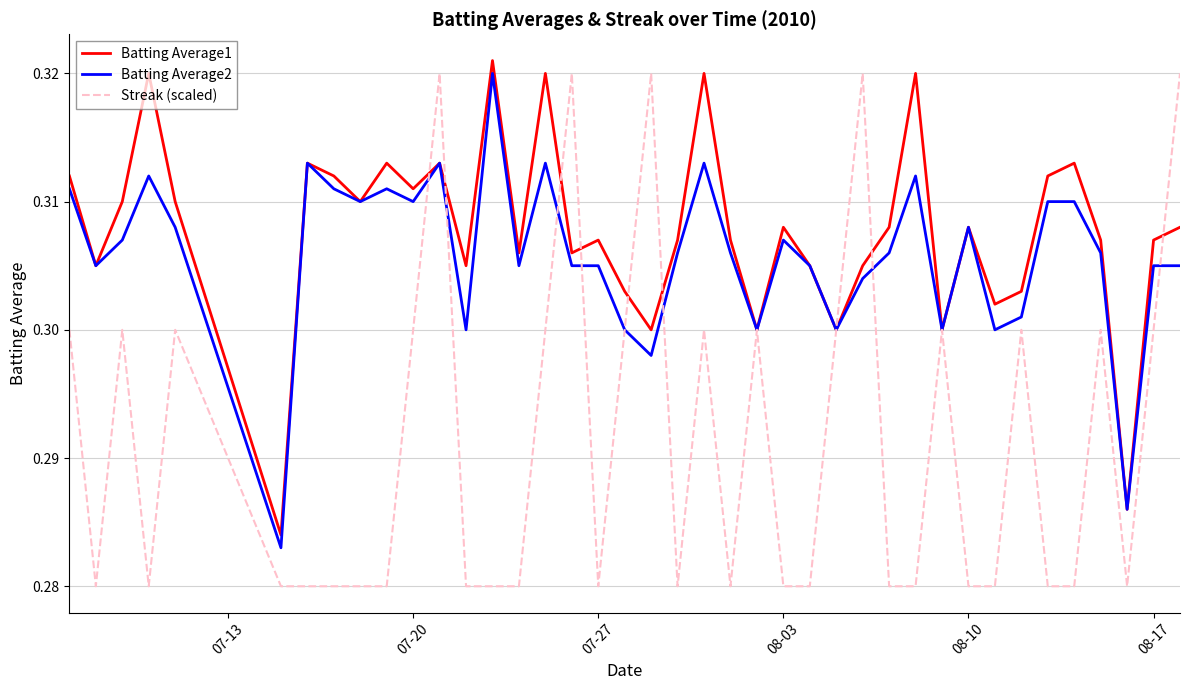

At how many categories does at least one series exceed 0?

40